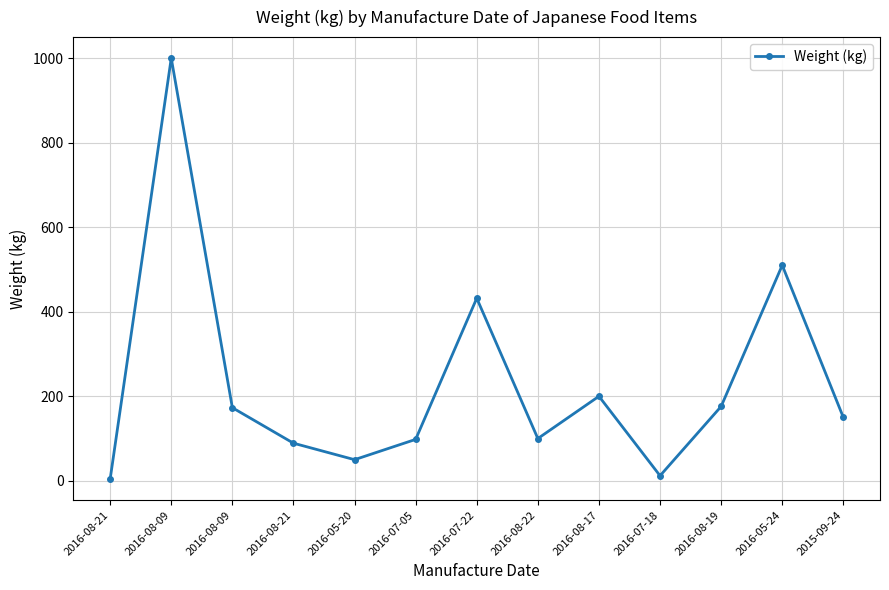

How many lines are shown in the chart?

1